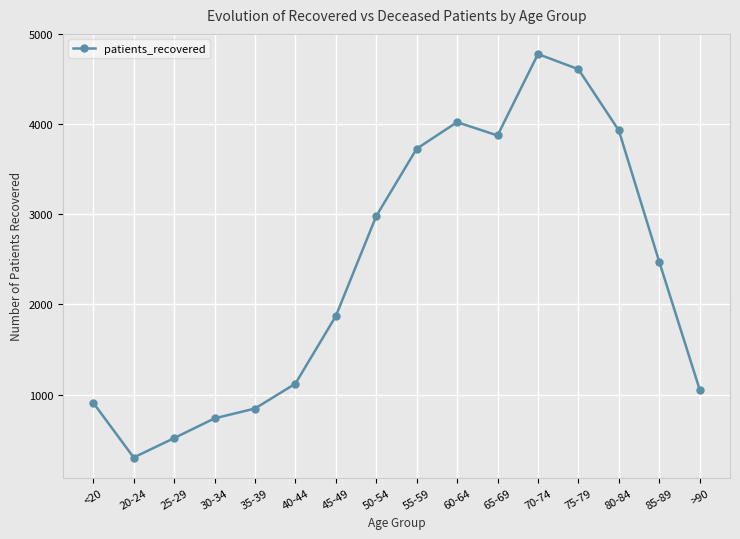

At which label is the value closest to 2540?

85-89